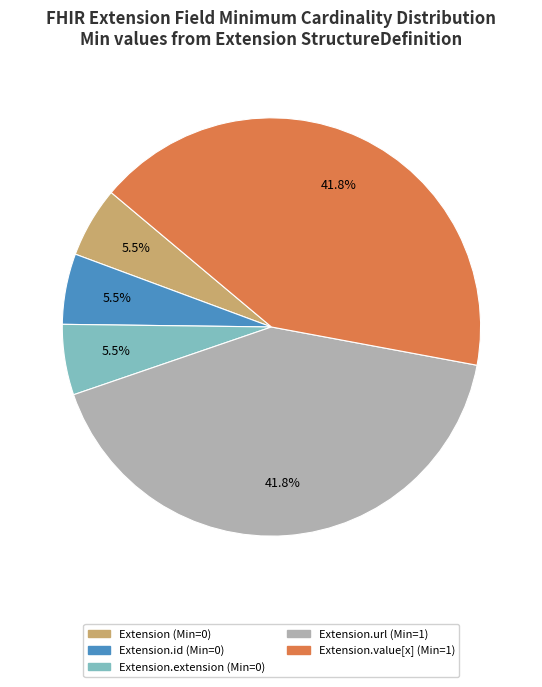

Is there a majority slice in this chart?

No